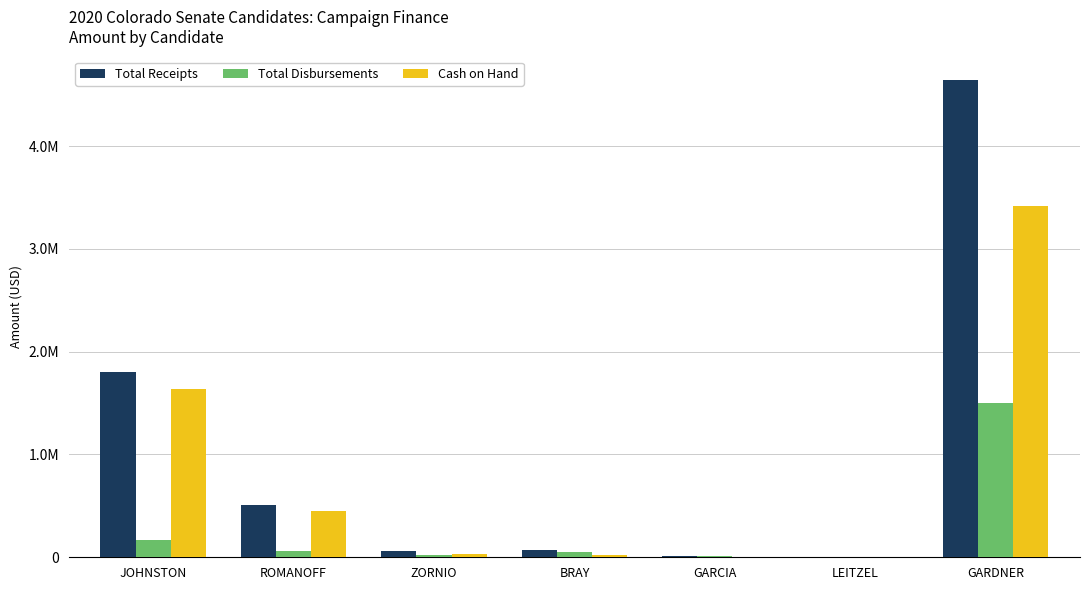

What are all the series names shown in the legend?

Total Receipts, Total Disbursements, Cash on Hand